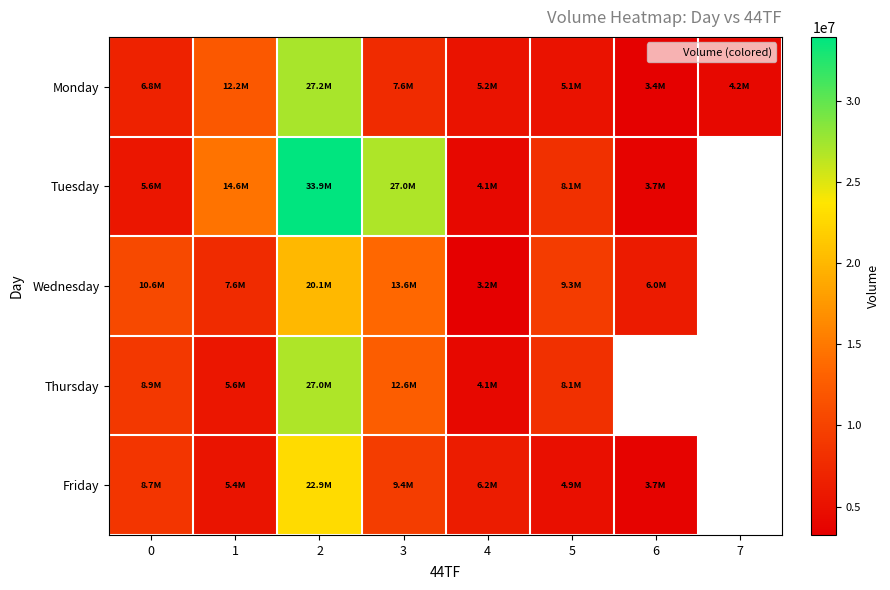

At which category is the sum across all series the highest?

2